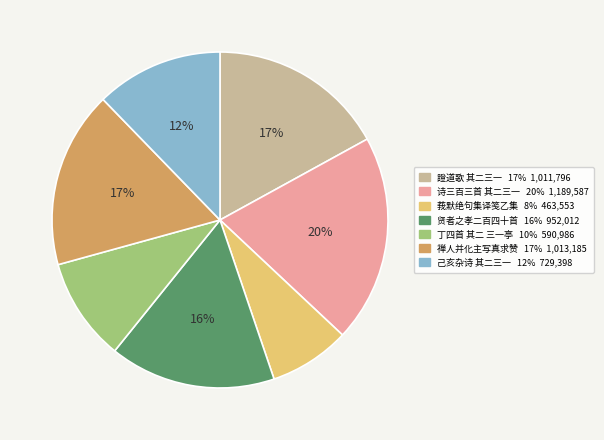

To the nearest percent, what is the average slice percentage?

14%